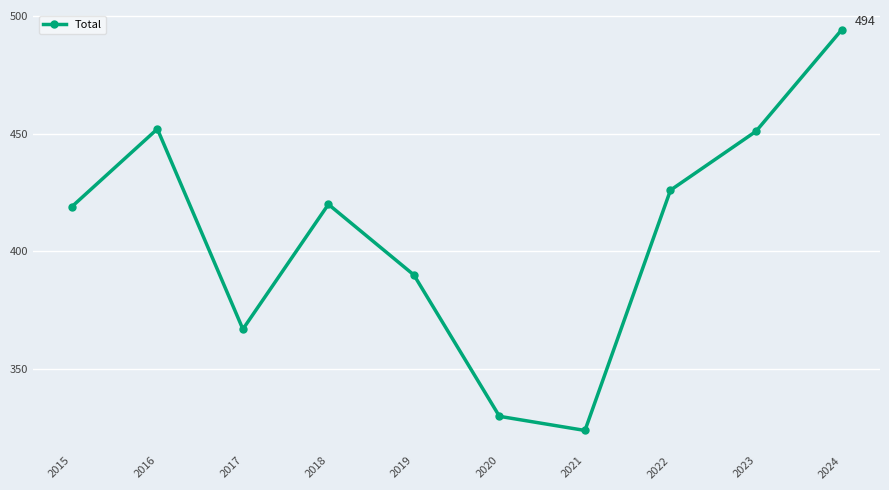

How many lines are shown in the chart?

1